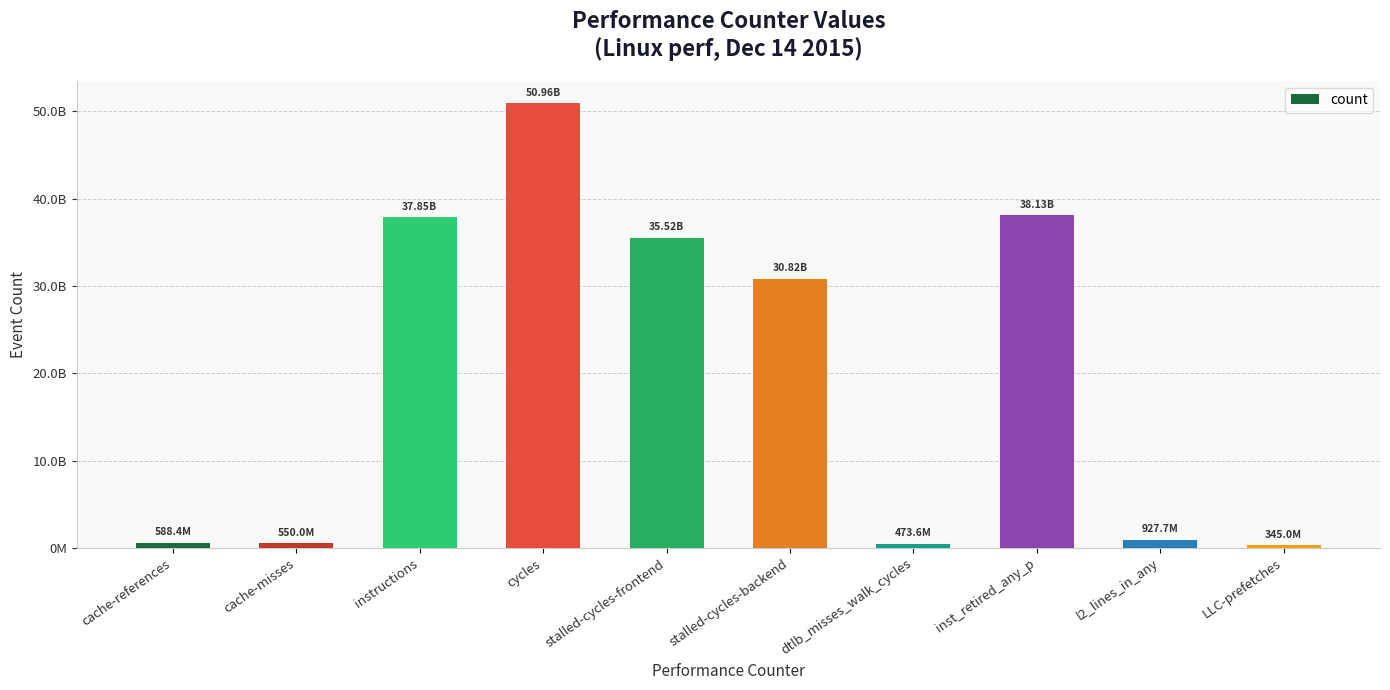

The value at cycles is 50957665861. True or false?

True